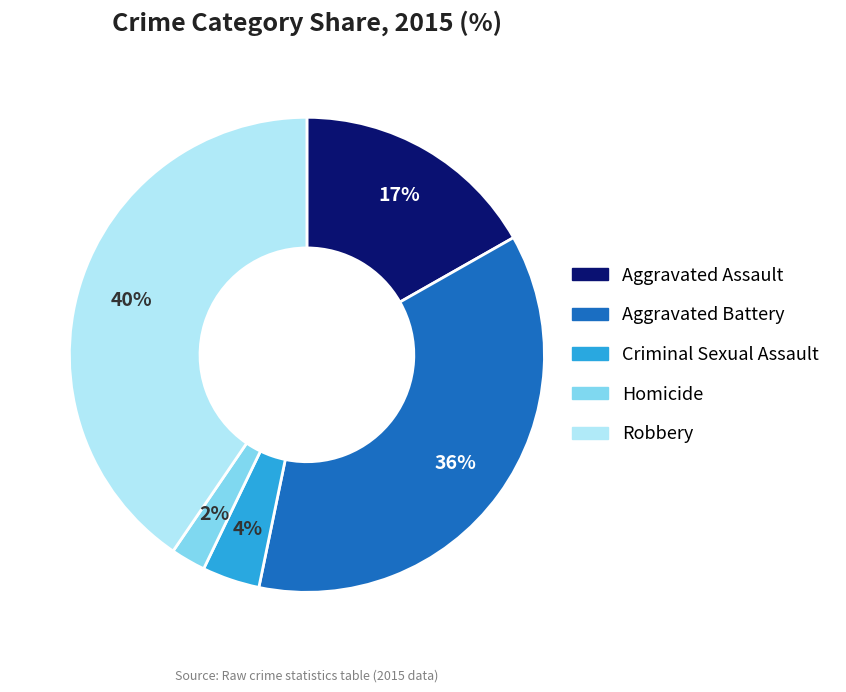

To the nearest percent, what is the difference between the largest and smallest slice percentages?

38%